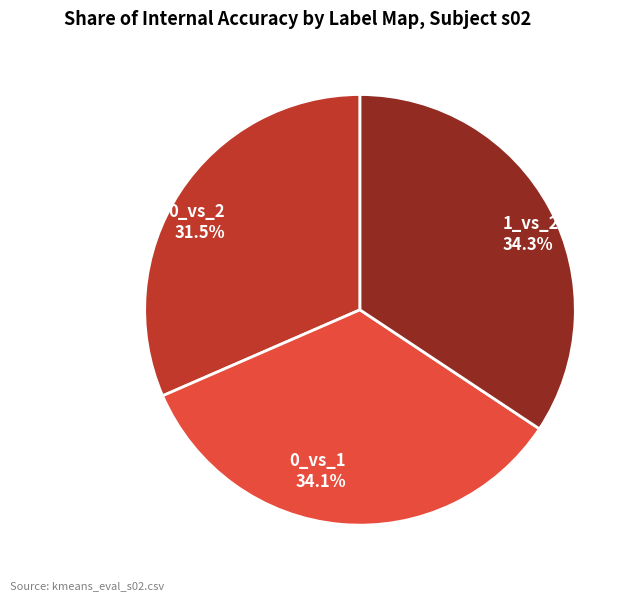

To the nearest percent, what percentage of the pie is 1_vs_2?

34%